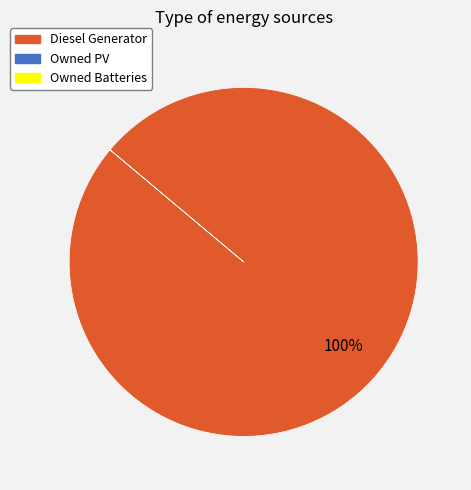

Is there any slice that represents more than half of the pie?

Yes